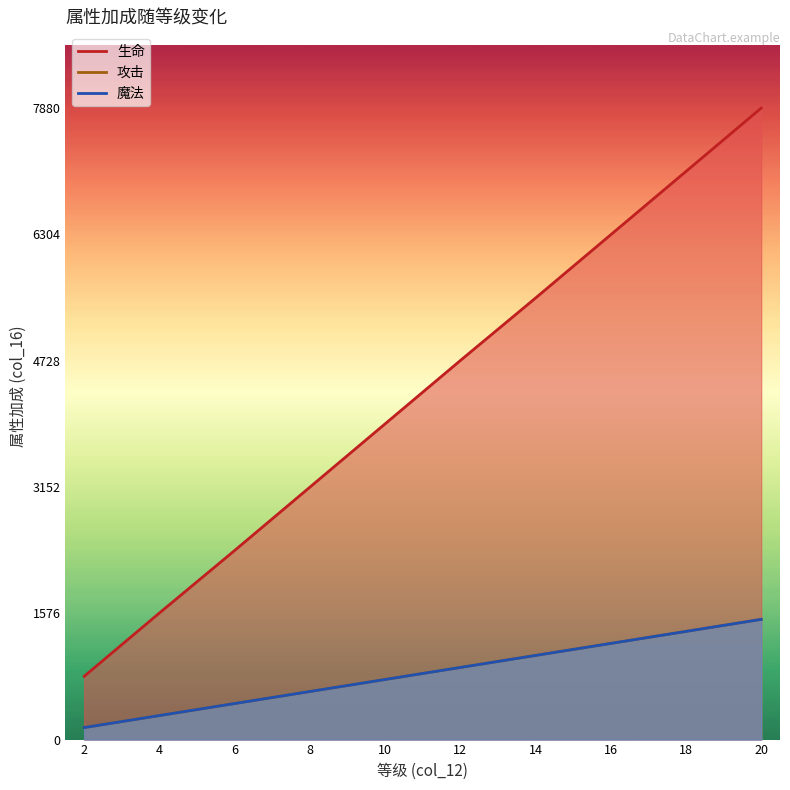

At how many categories does at least one series exceed 4573?

5